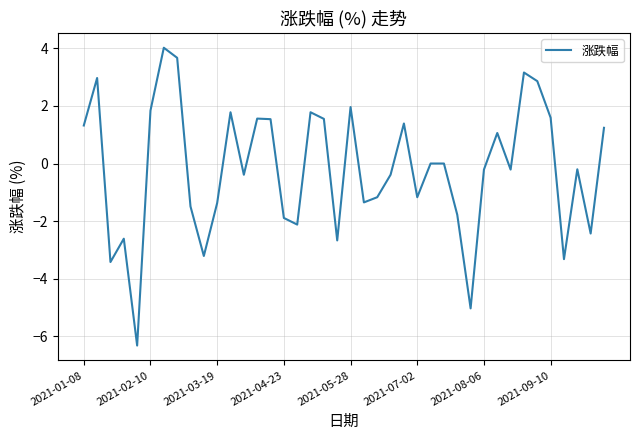

What is the difference between the maximum and minimum values?

10.3